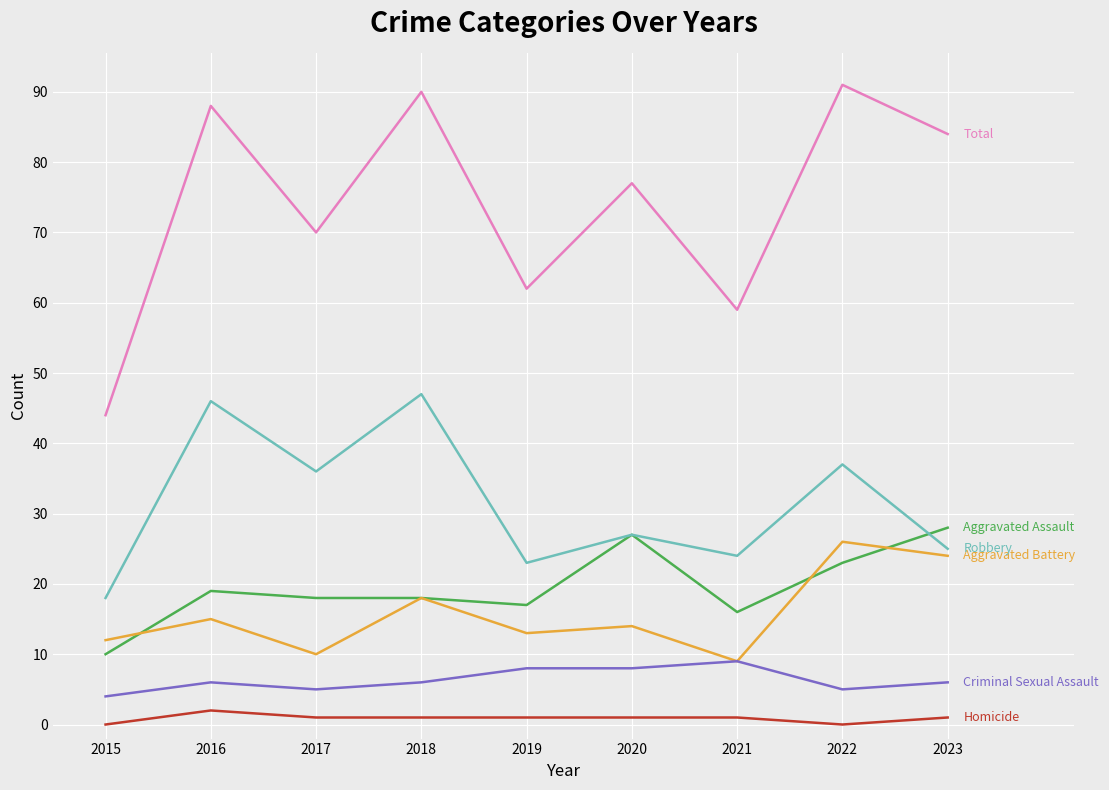

What is the greatest value displayed?

91